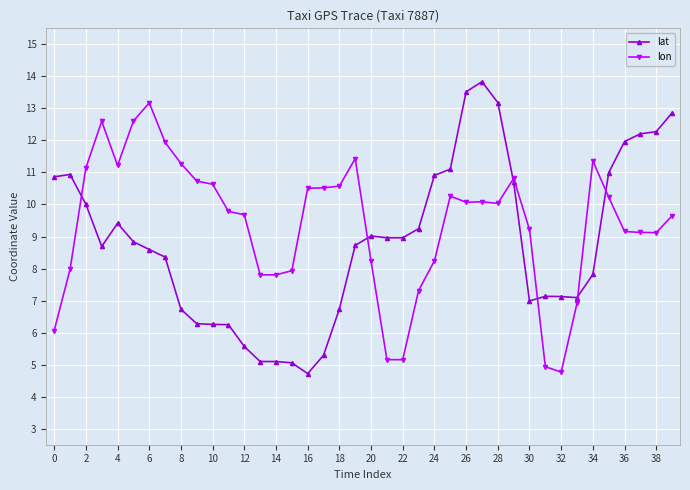

What is the value of the lat point at the 8th from the left?

8.4